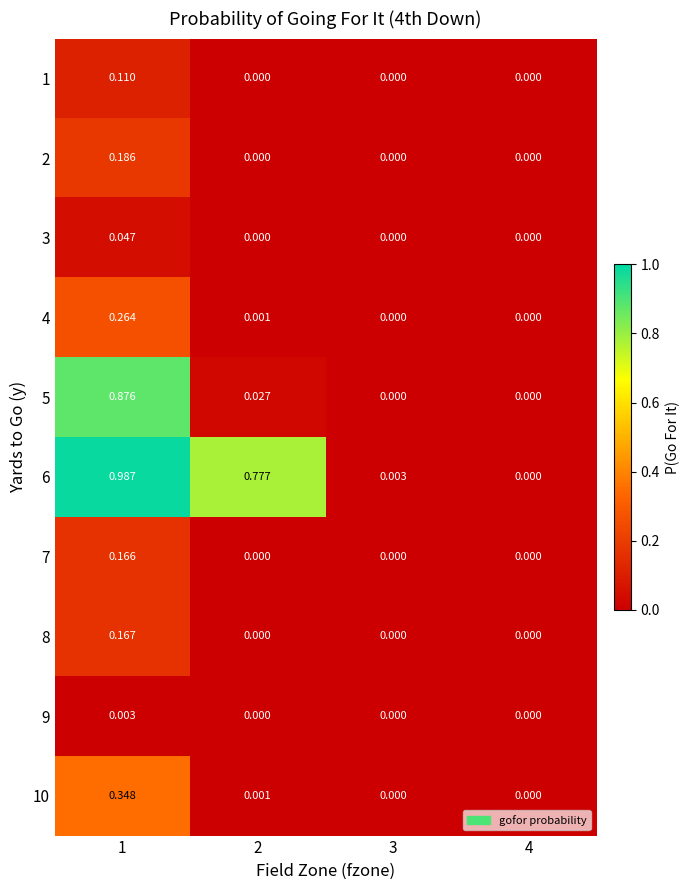

What is the total value across all series at 1?

3.2